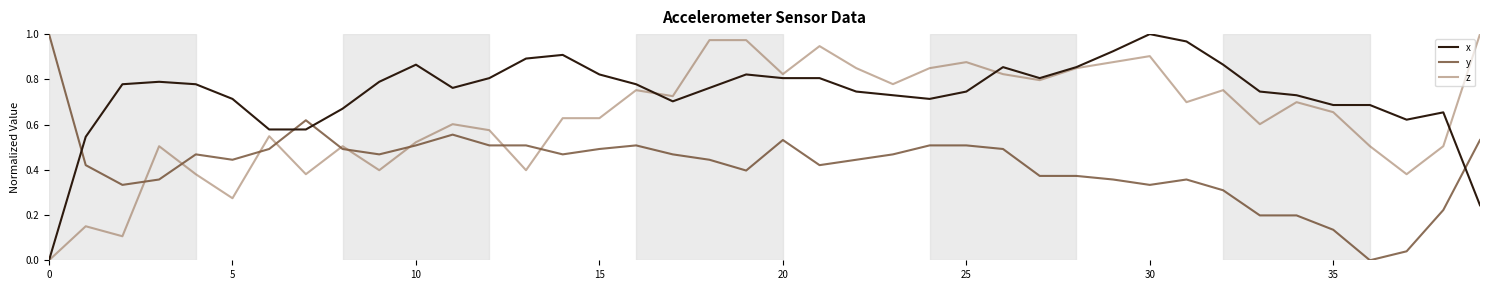

At how many categories does at least one series exceed 0?

40